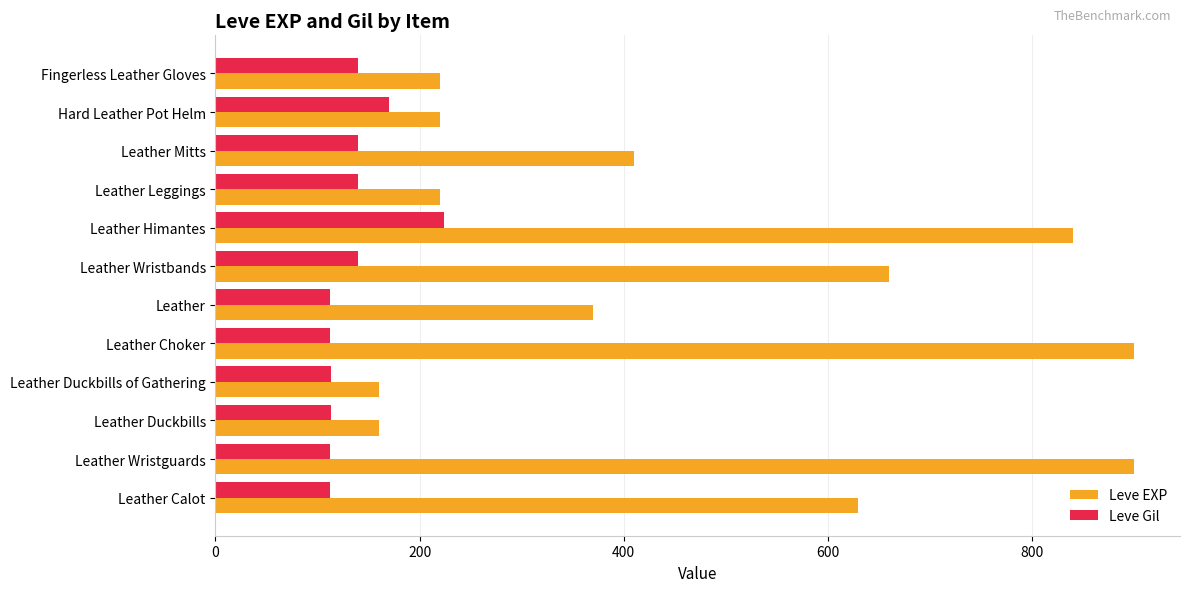

The Leve Gil series shows 78 at Fingerless Leather Gloves. True or false?

False